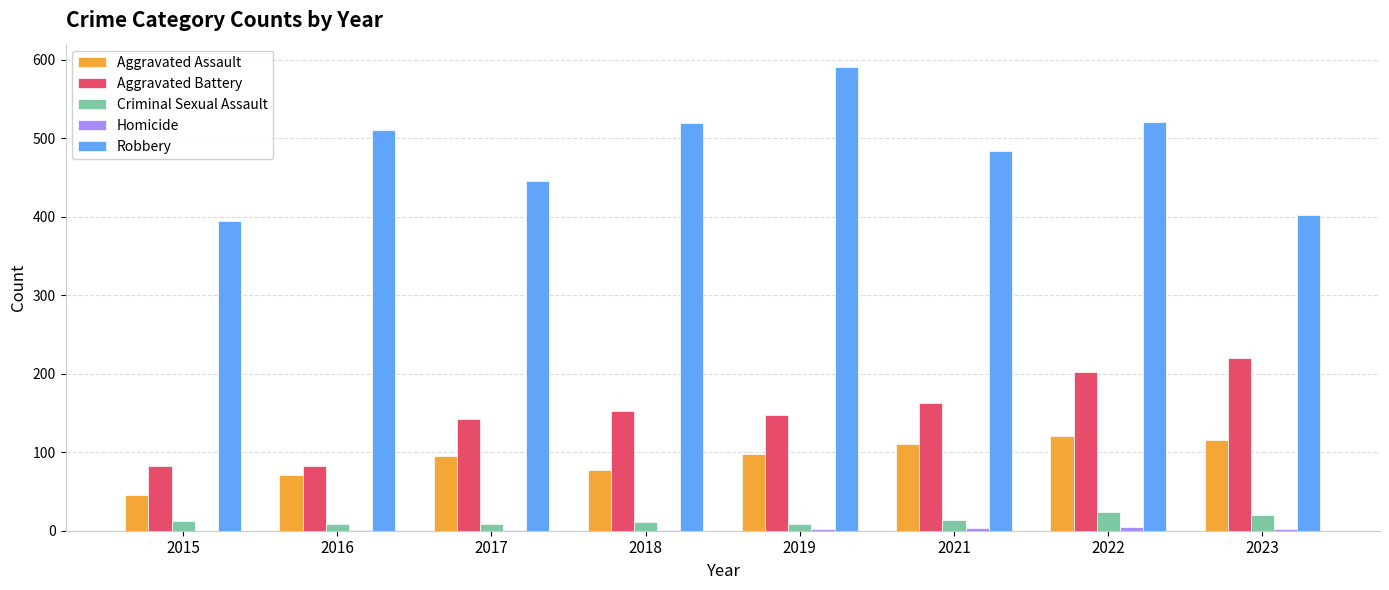

Are the bars grouped side by side (vs. stacked)?

Yes